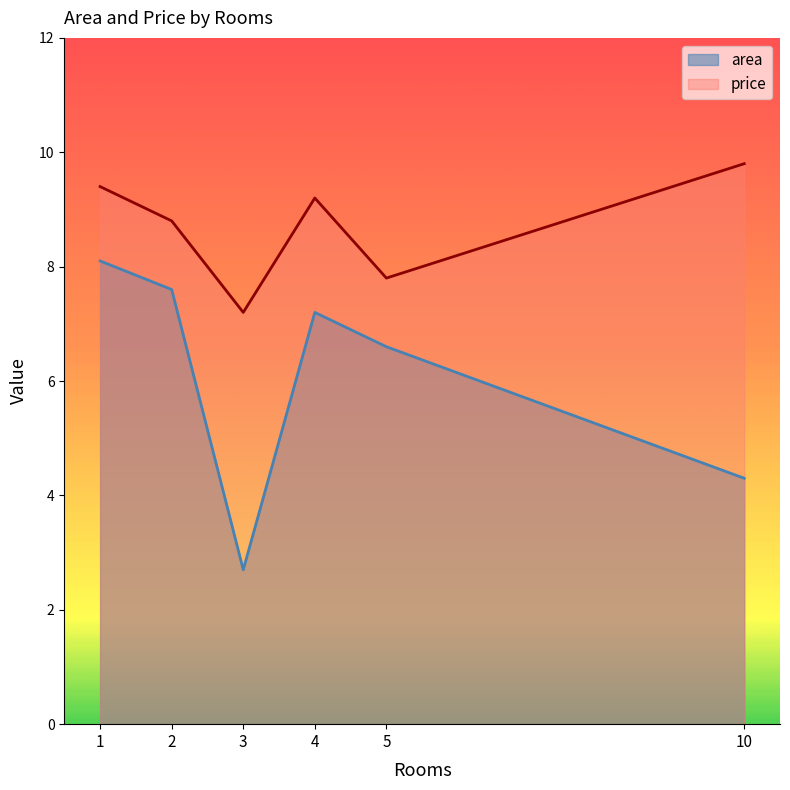

What is the average value of the price series?

8.7